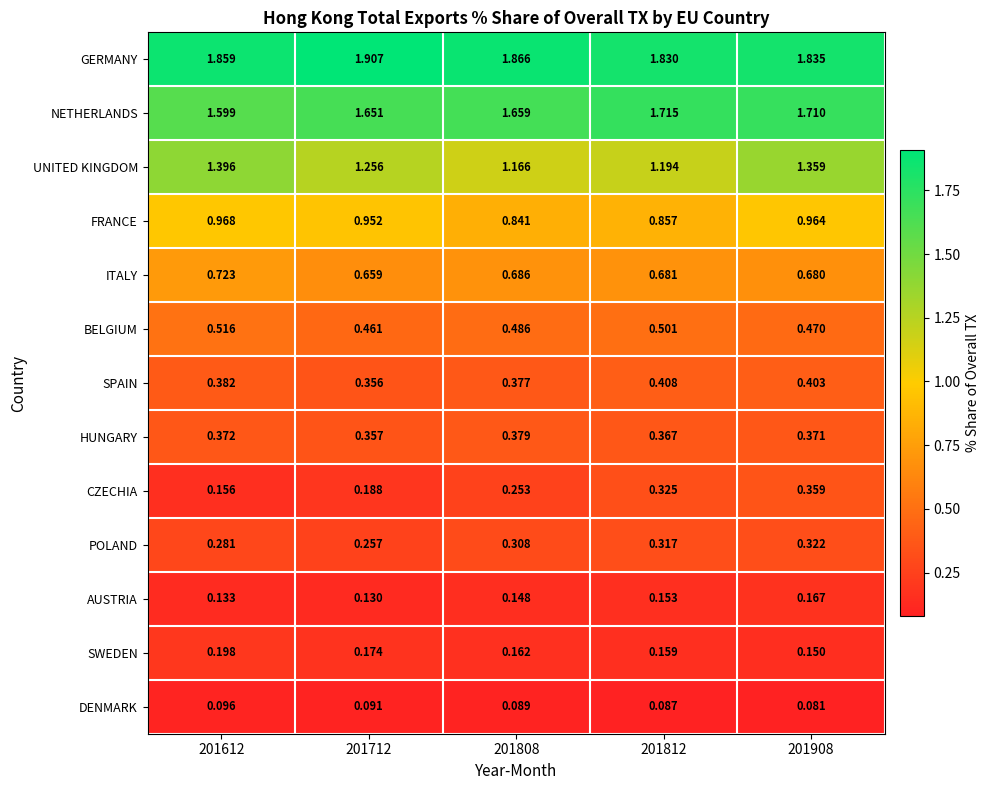

Is the value of SPAIN at 201808 greater than the value of GERMANY at 201812?

No